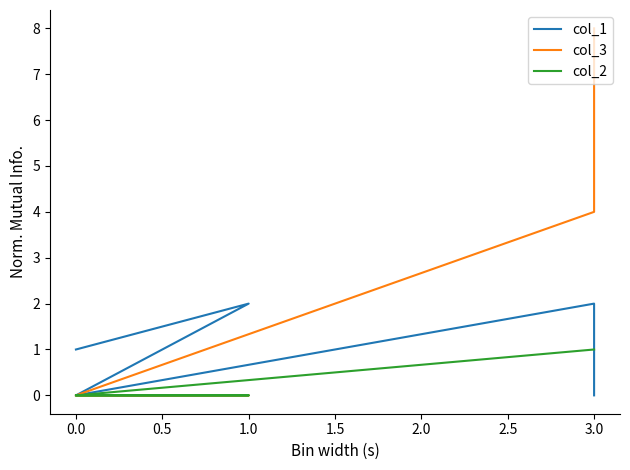

How many values in the col_3 series exceed 0?

2